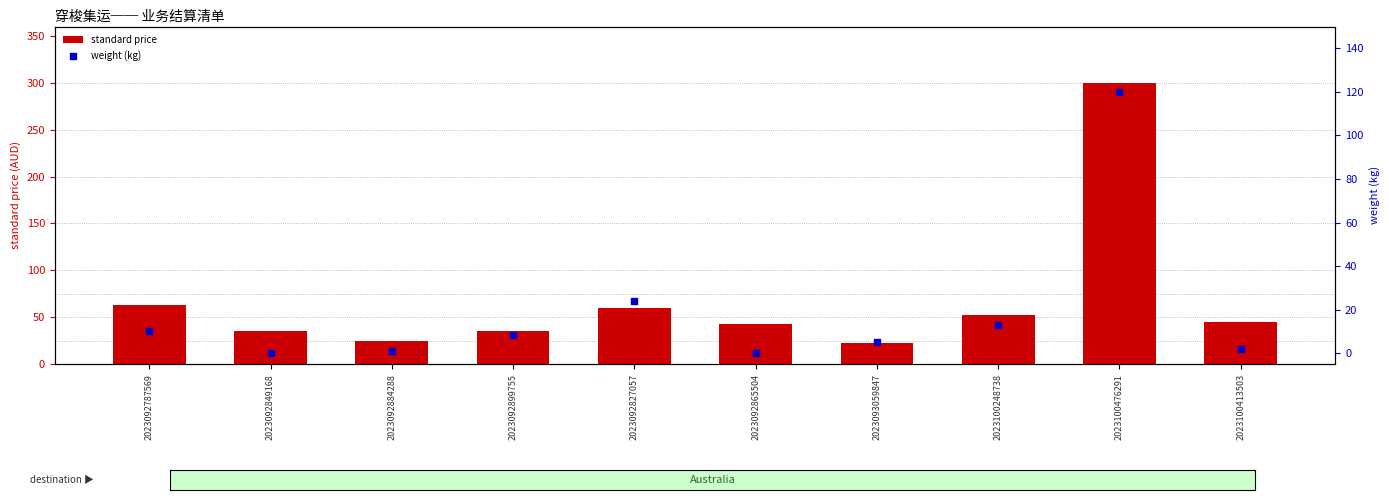

At how many categories does at least one series exceed 255?

1